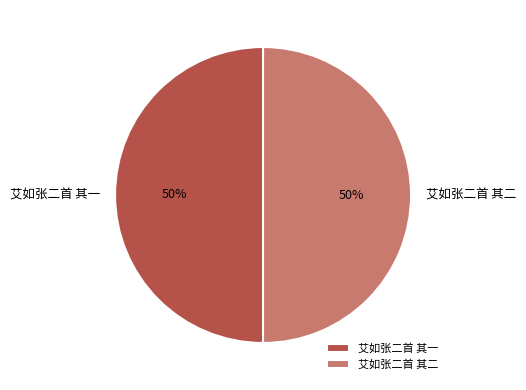

To the nearest percent, what portion does 艾如张二首 其一 represent?

50%